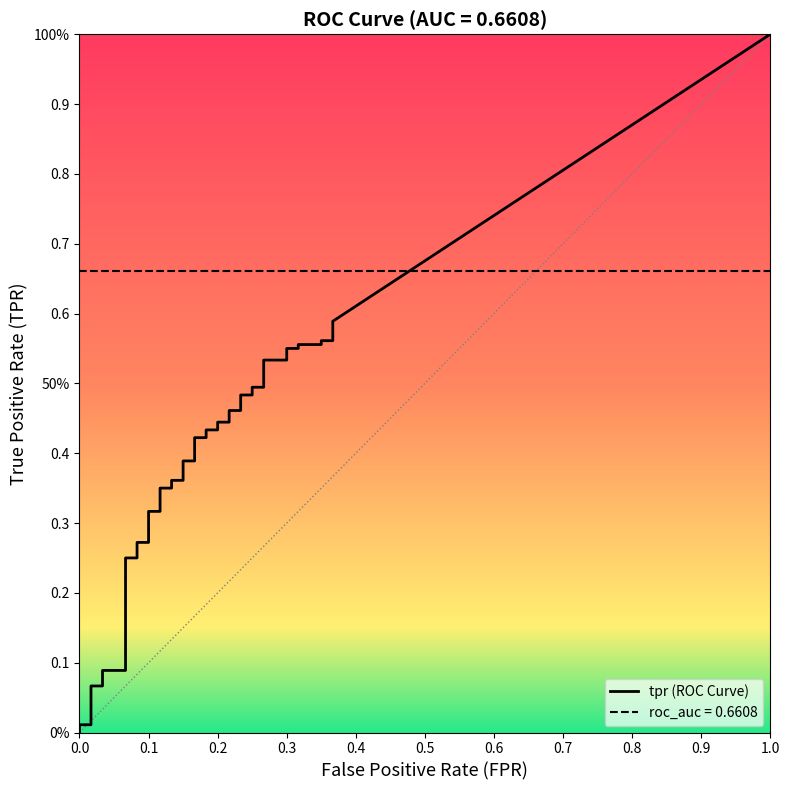

What is the sum of all fpr values?

7.1